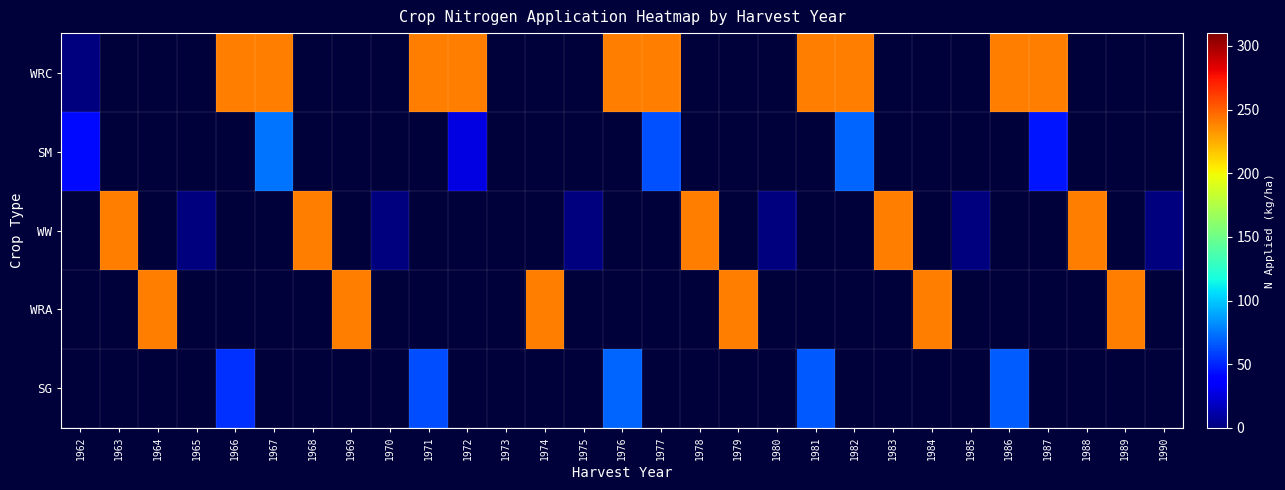

Count the number of categories in the chart.

29